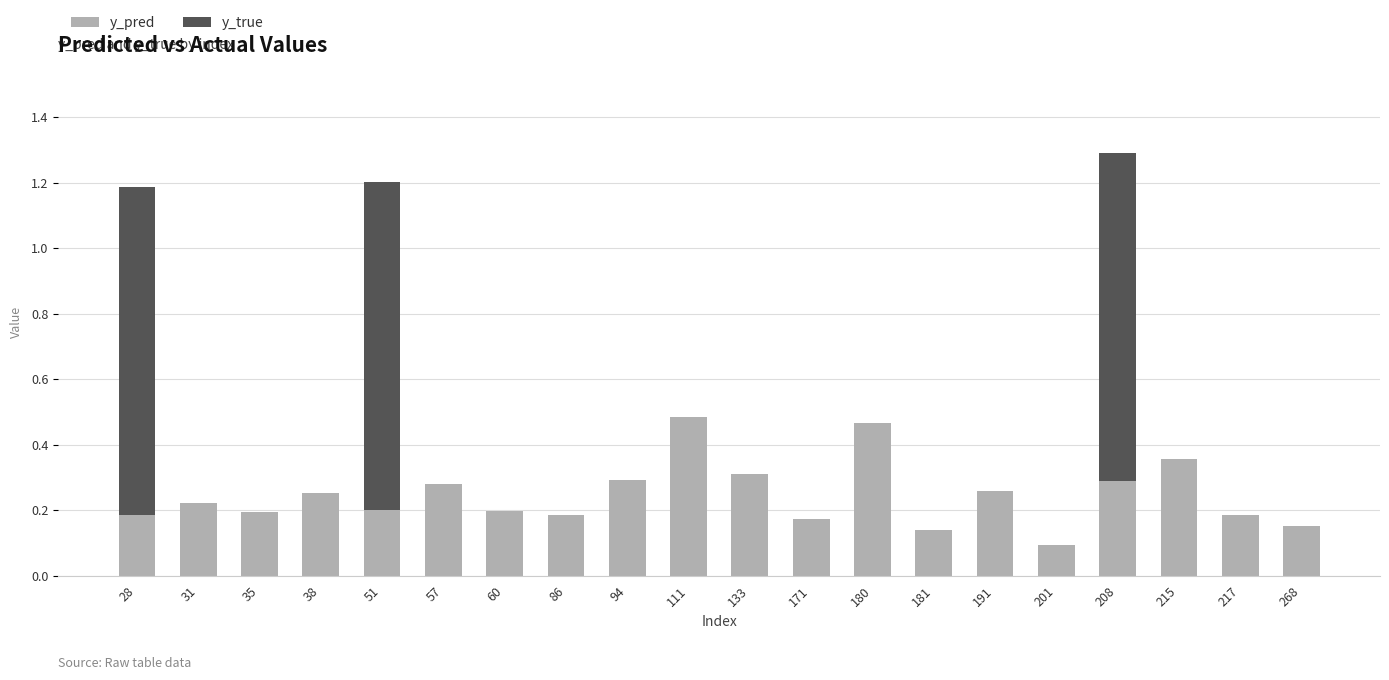

The y_pred series shows 0.1 at 181. True or false?

True